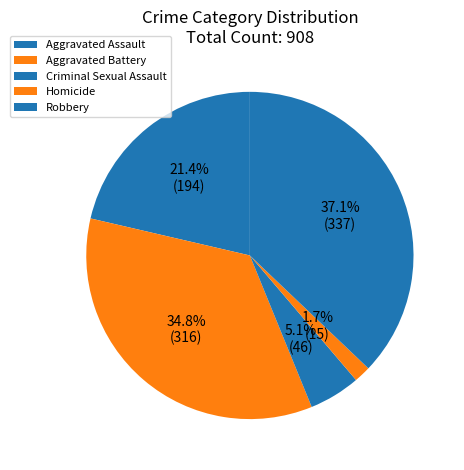

To the nearest percent, what is the combined percentage of Aggravated Battery and Robbery?

72%